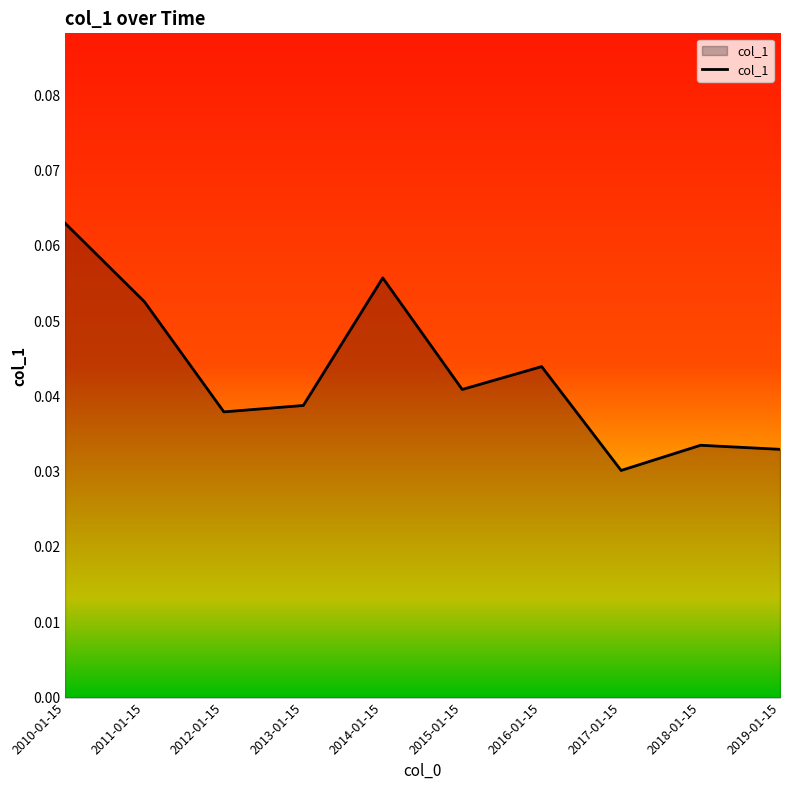

How many lines are shown in the chart?

1